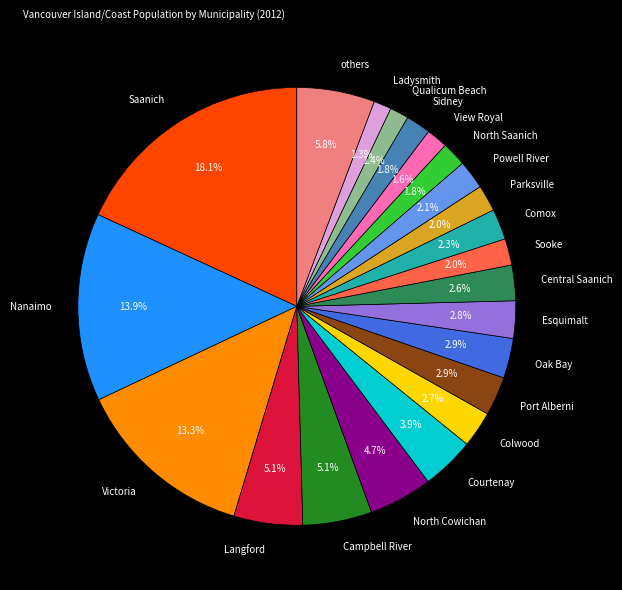

Do Parksville and Nanaimo together represent more than half of the pie?

No